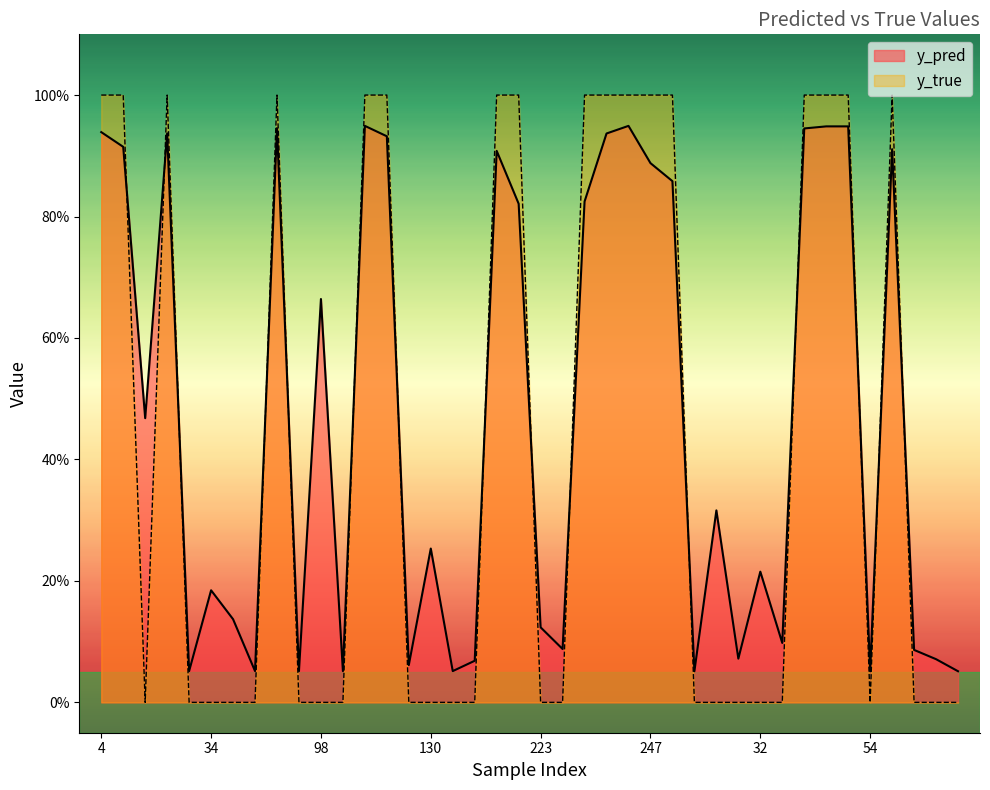

What is the difference between the second highest and second lowest values in the y_pred series?

0.9